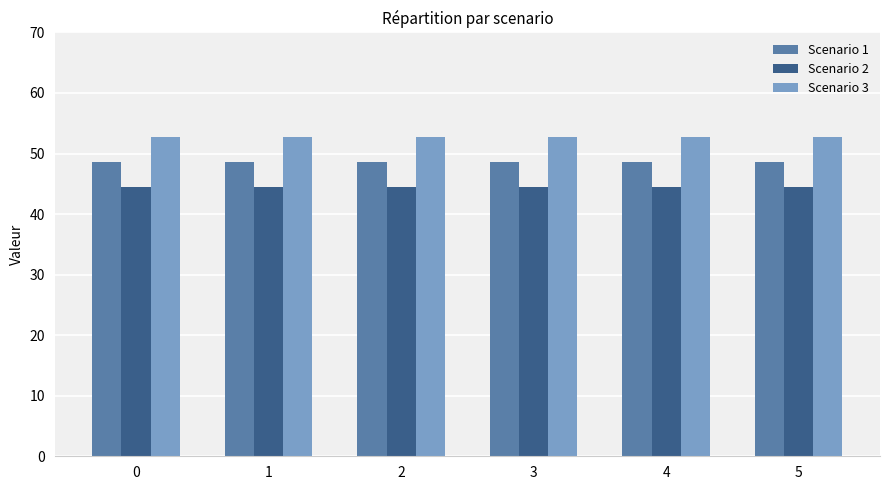

How many series are shown in this chart?

3